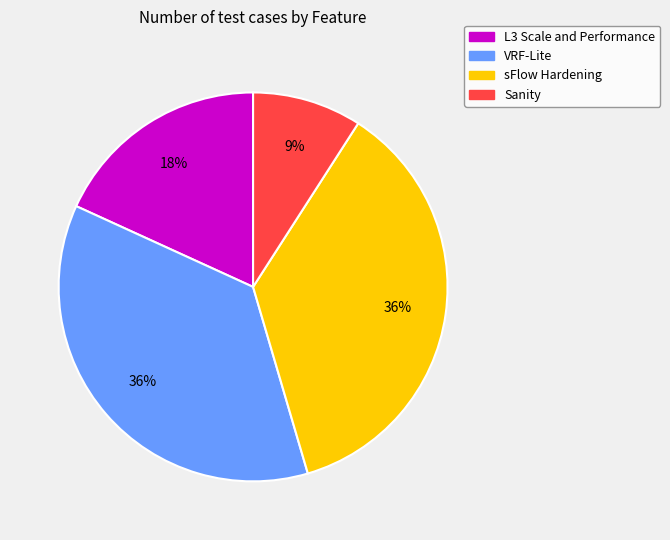

What is the ratio of the value at VRF-Lite to the value at sFlow Hardening?

1.0